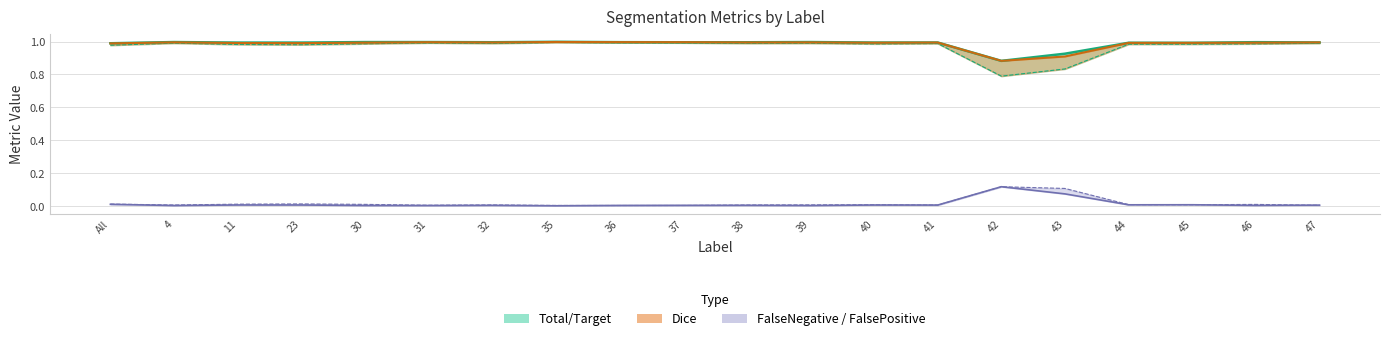

How many lines are shown in the chart?

5